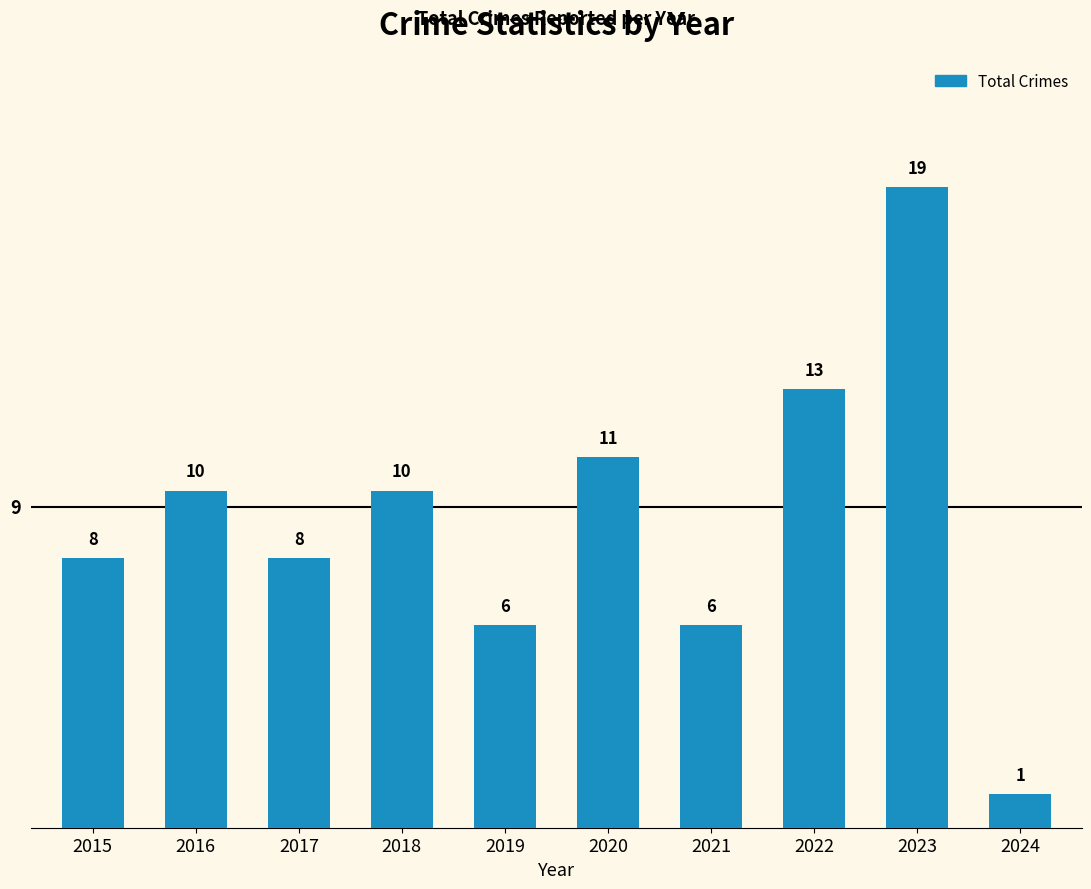

What is the sum of the values at 2015 and 2023?

27